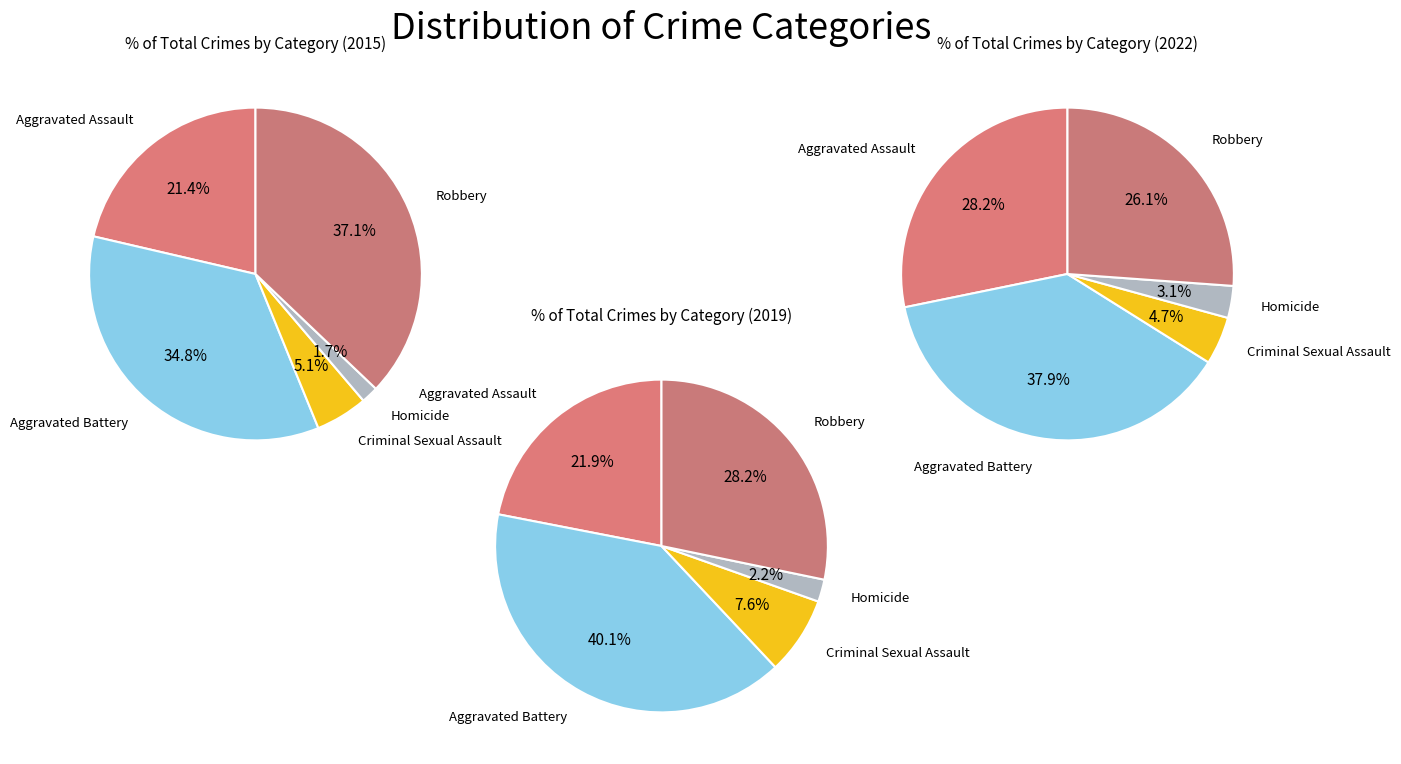

What percentage is NOT represented by Robbery?

62.9%